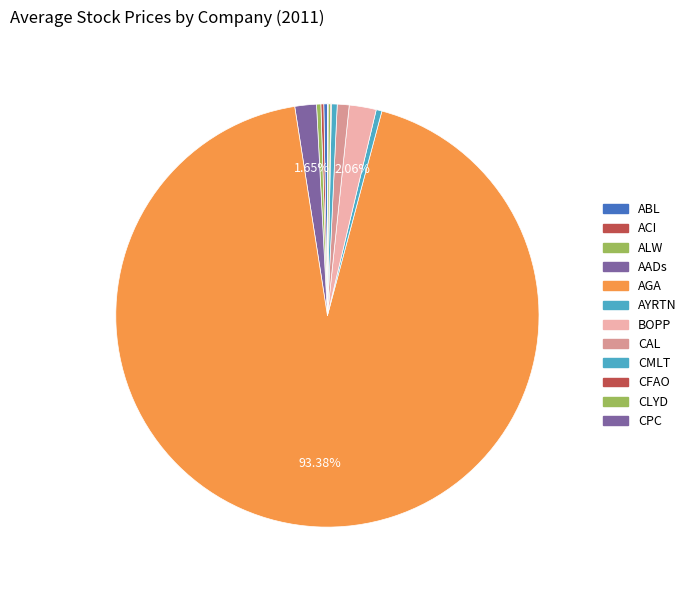

The ACI slice represents 0% of the pie. True or false?

True